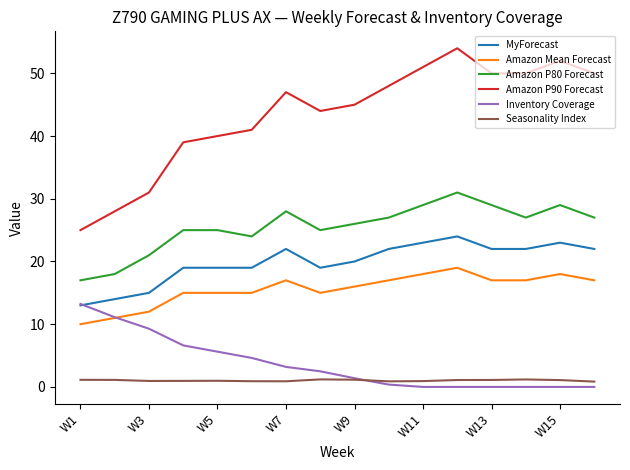

What is the maximum value shown in the chart?

54.0